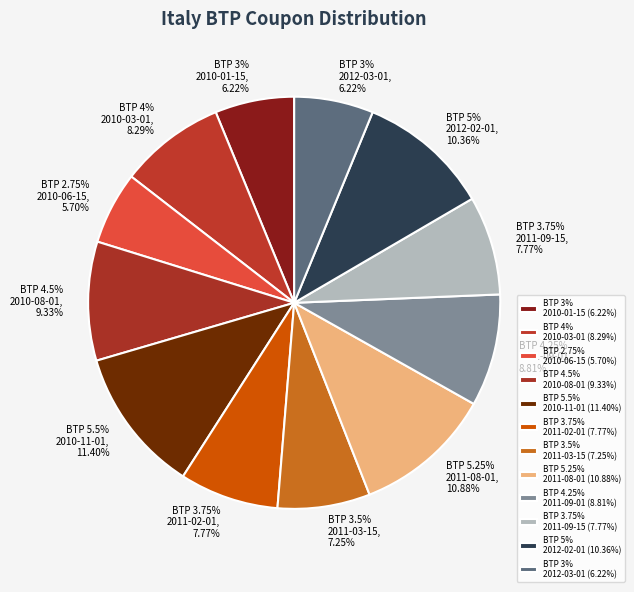

Is there any slice that represents more than half of the pie?

No